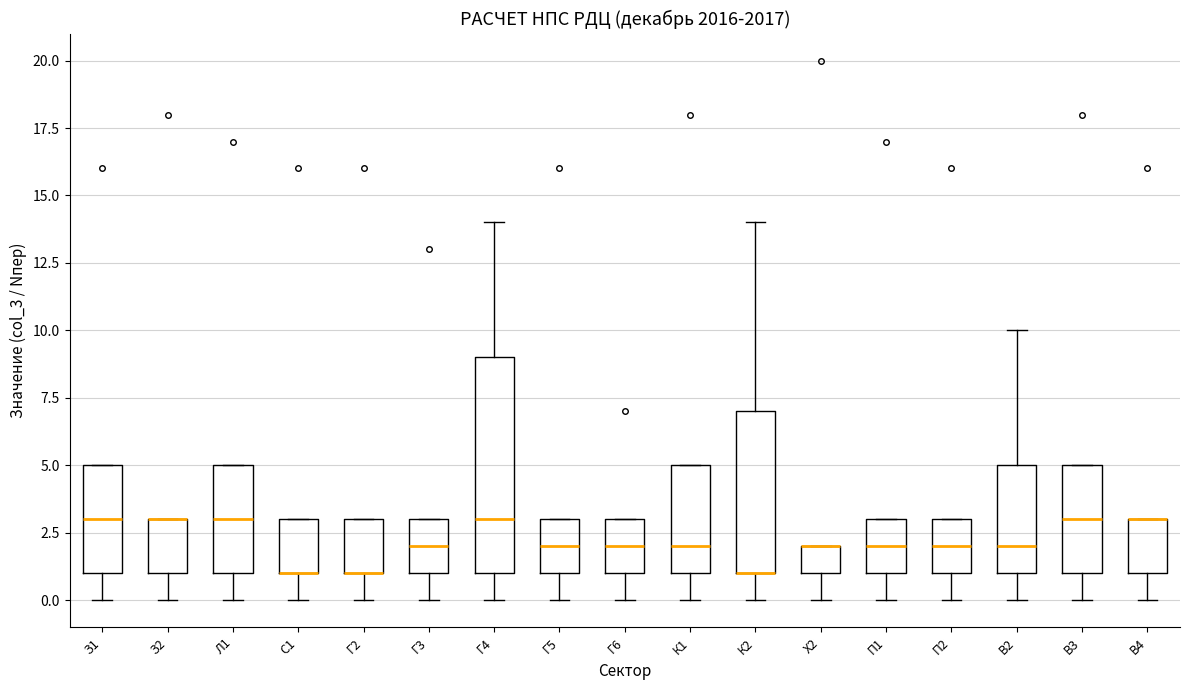

Reading left to right, transcribe this box plot: for each box, give where its median line is, the range the box spans, and where its two whiskers end, as read against the y-axis. The values are not printed on the chart, so give them approximately, as read against the axis.

З1: median 3, box 1 to 5, whiskers 0 to 5
З2: median 3 (drawn on the box's upper edge), box 1 to 3, whiskers 0 to 3
Л1: median 3, box 1 to 5, whiskers 0 to 5
С1: median 1 (drawn on the box's lower edge), box 1 to 3, whiskers 0 to 3
Г2: median 1 (drawn on the box's lower edge), box 1 to 3, whiskers 0 to 3
Г3: median 2, box 1 to 3, whiskers 0 to 3
Г4: median 3, box 1 to 9, whiskers 0 to 14
Г5: median 2, box 1 to 3, whiskers 0 to 3
Г6: median 2, box 1 to 3, whiskers 0 to 3
К1: median 2, box 1 to 5, whiskers 0 to 5
К2: median 1 (drawn on the box's lower edge), box 1 to 7, whiskers 0 to 14
Х2: median 2 (drawn on the box's upper edge), box 1 to 2, whiskers 0 to 2
П1: median 2, box 1 to 3, whiskers 0 to 3
П2: median 2, box 1 to 3, whiskers 0 to 3
В2: median 2, box 1 to 5, whiskers 0 to 10
В3: median 3, box 1 to 5, whiskers 0 to 5
В4: median 3 (drawn on the box's upper edge), box 1 to 3, whiskers 0 to 3